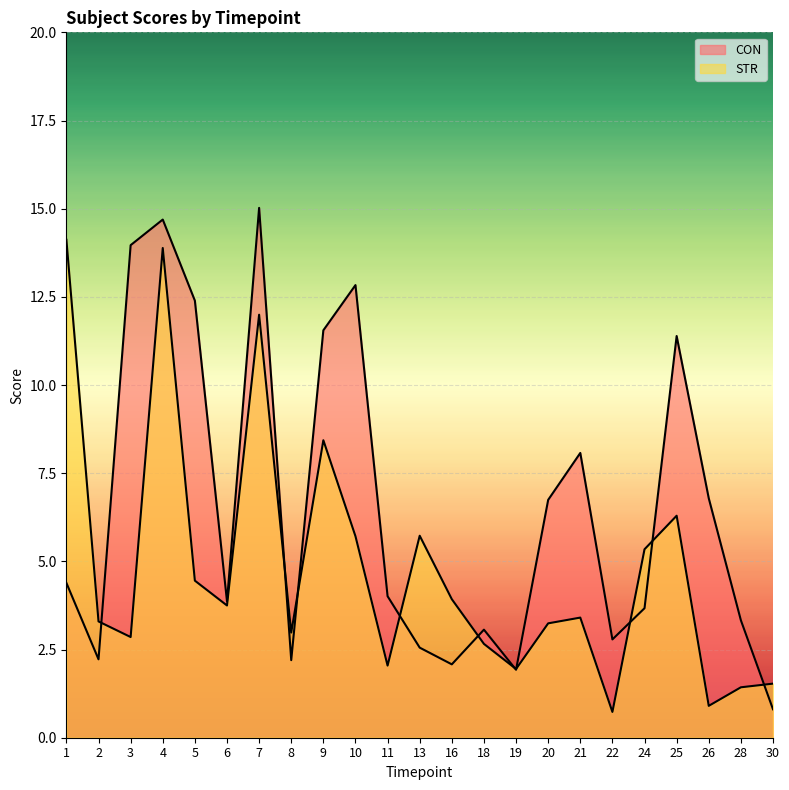

Rank the series at 19 from lowest to highest value.

CON, STR